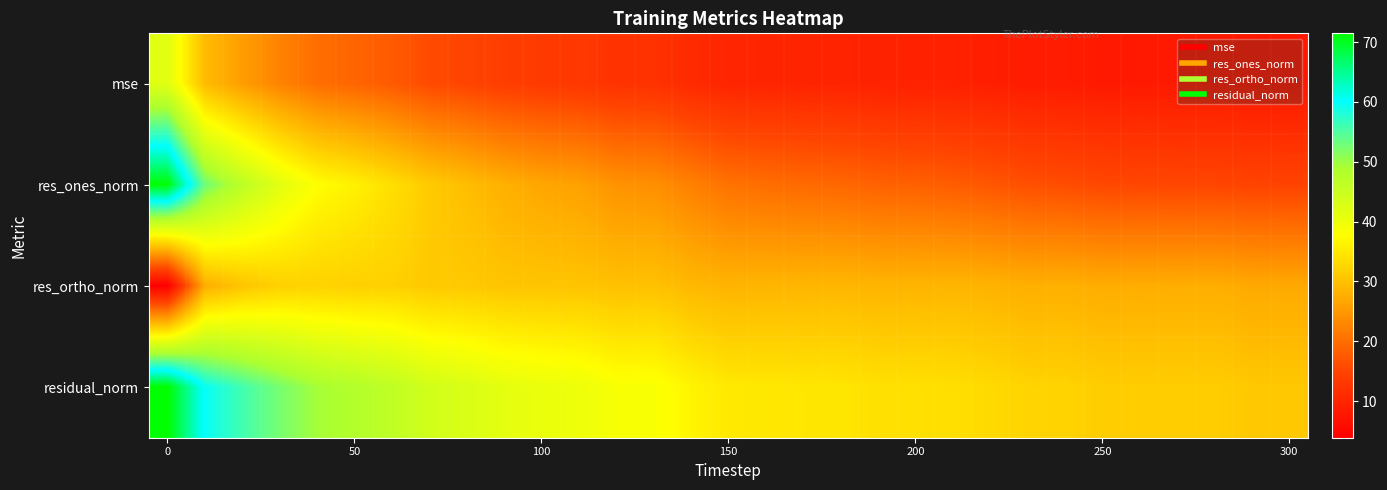

Reading left to right, list all the values displayed in this chart.

mse: 41.9	29.2	25.6	22.5	20.0	18.9	17.6	15.8	15.0	14.0	13.4	13.1	12.2	12.1	10.9	10.0	9.9	9.8	9.8	9.4	9.4	9.3	9.0	8.5	8.5	8.2	8.1	8.1	8.1	7.8	7.8
res_ones_norm: 71.4	52.9	46.8	41.6	37.6	36.0	33.7	31.2	29.6	27.9	26.7	26.0	24.3	23.9	22.2	20.5	19.9	19.6	19.2	18.6	18.4	17.9	17.2	16.5	16.1	15.5	15.4	15.2	15.2	14.9	14.9
res_ortho_norm: 3.9	27.6	30.4	31.9	32.0	31.8	31.8	31.0	30.9	30.4	30.4	30.4	29.9	30.0	28.9	28.3	28.5	28.6	28.7	28.4	28.4	28.5	28.2	27.8	27.9	27.5	27.5	27.6	27.6	27.0	27.0
residual_norm: 71.5	59.7	55.8	52.4	49.4	48.0	46.4	44.0	42.8	41.3	40.5	40.0	38.5	38.4	36.4	34.9	34.8	34.6	34.5	33.9	33.9	33.7	33.1	32.3	32.2	31.5	31.5	31.5	31.5	30.9	30.9